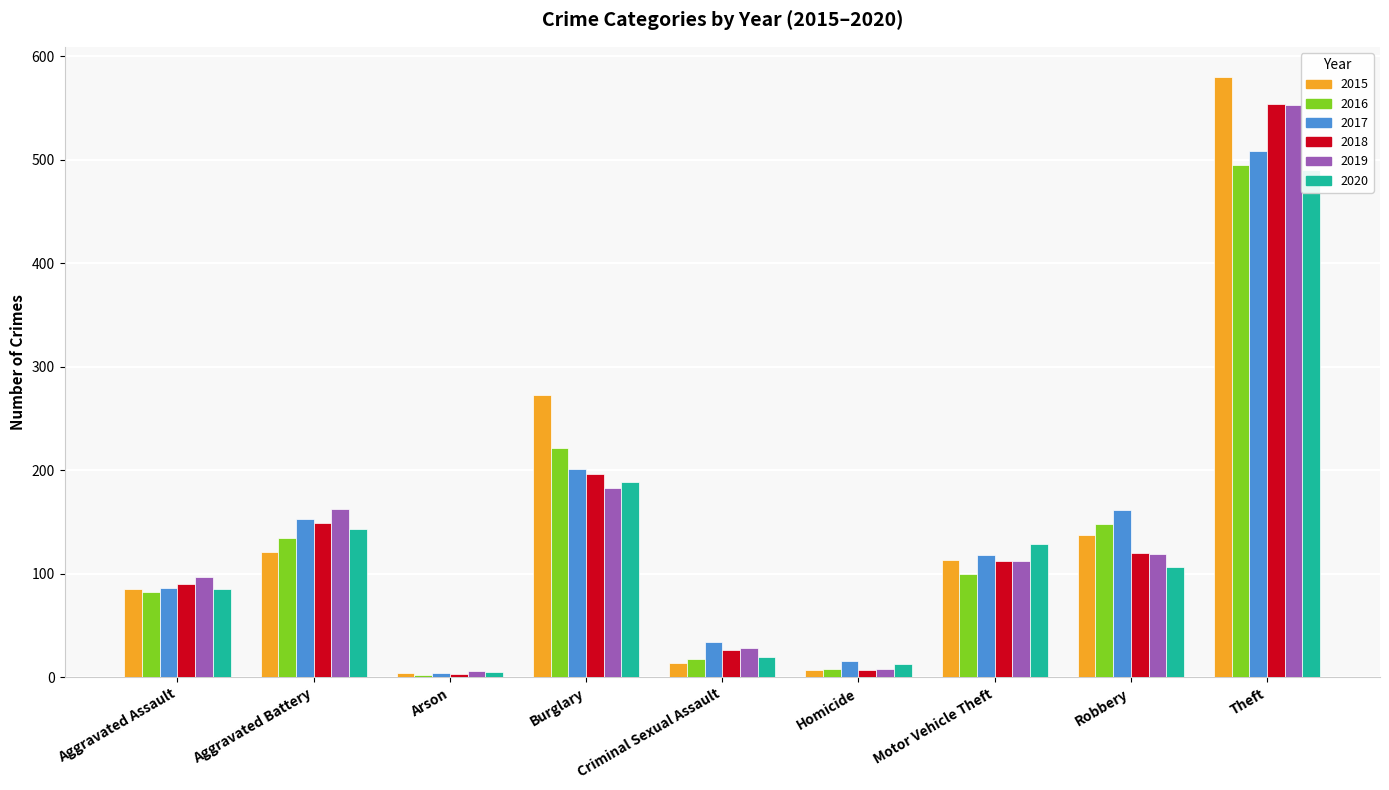

What is the lowest value of the 2015 series?

4